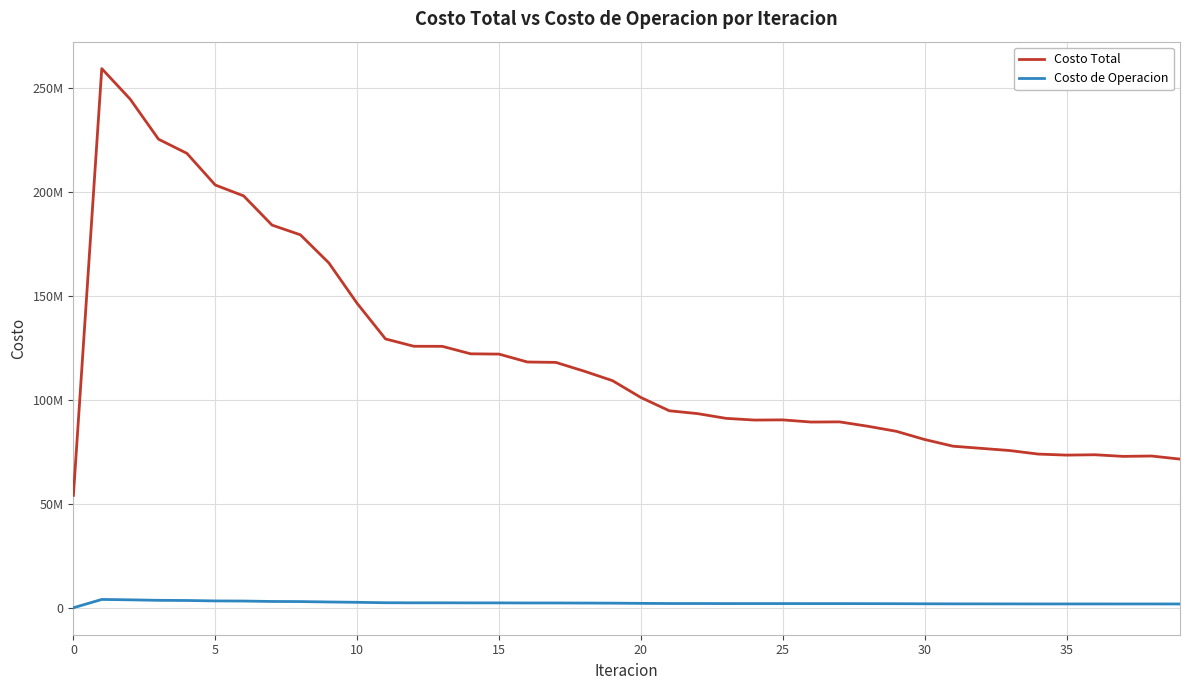

True or false: Costo de Operacion and Costo Total cross at least once.

False